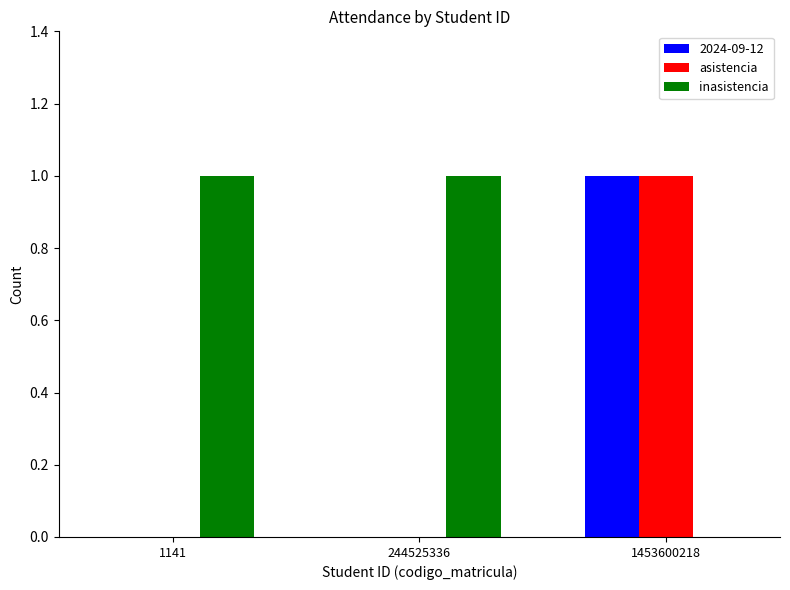

At which category is the sum across all series the highest?

1453600218